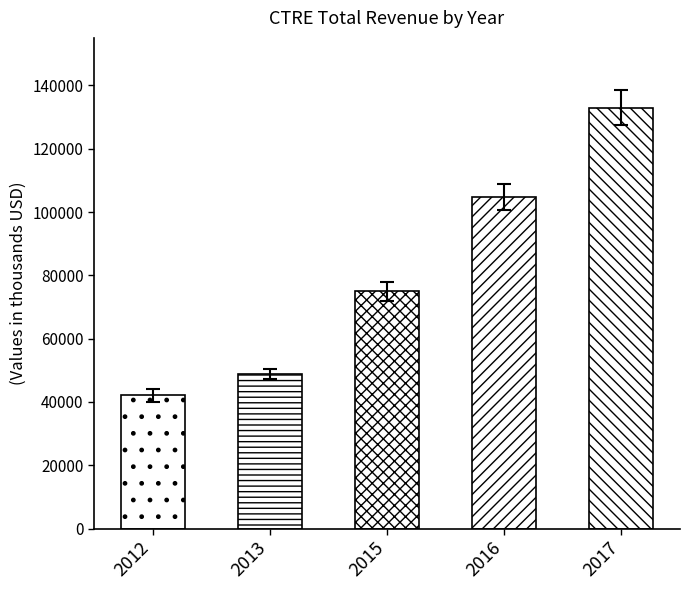

At how many categories does at least one series exceed 47530?

4